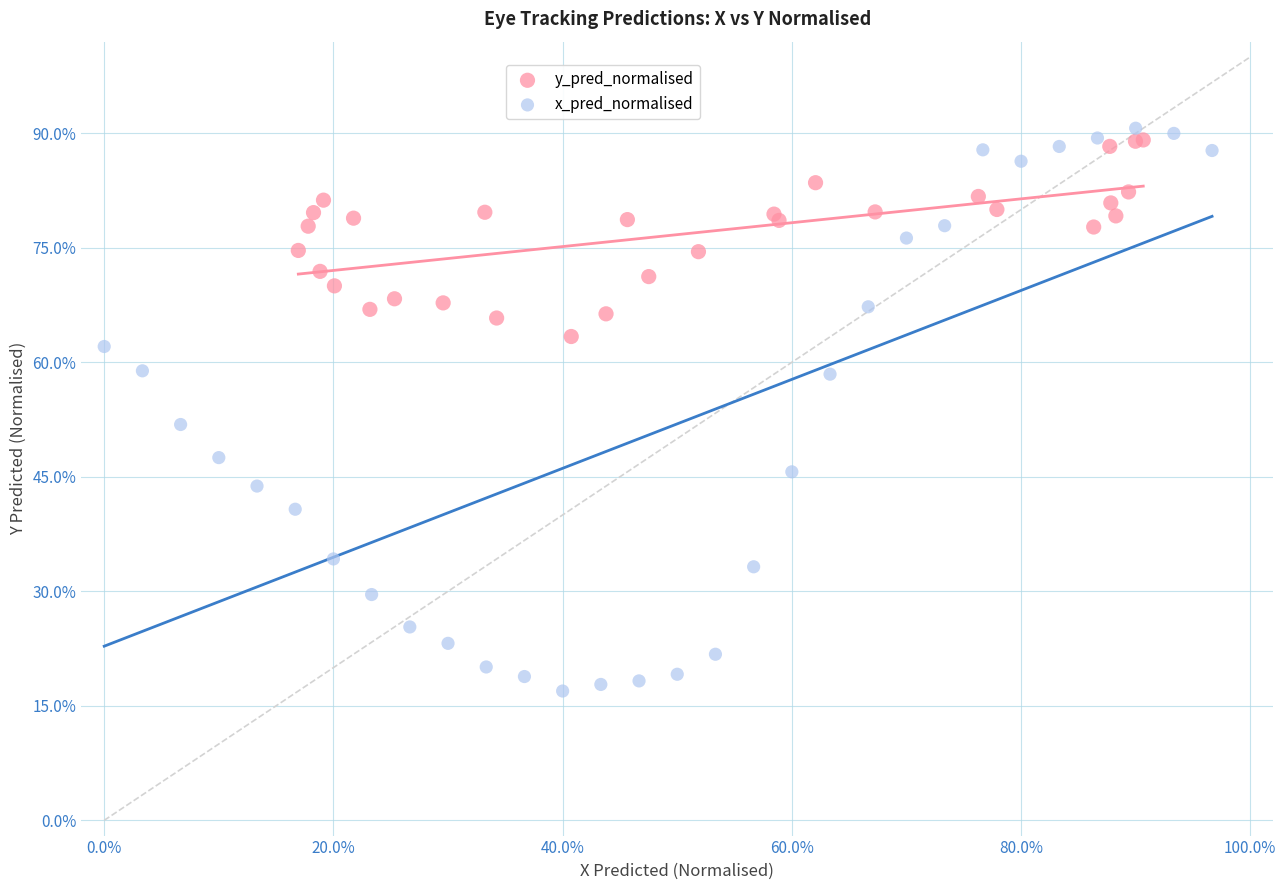

What are all the series names shown in the legend?

y_pred_normalised, x_pred_normalised